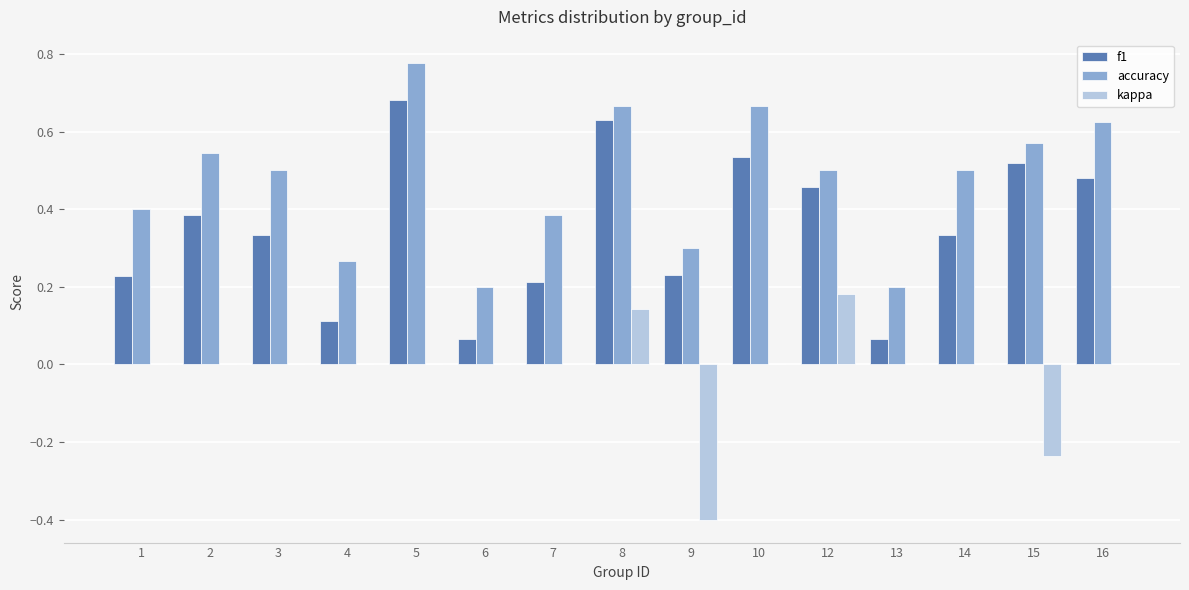

How many f1 values are between 0 and 1?

15